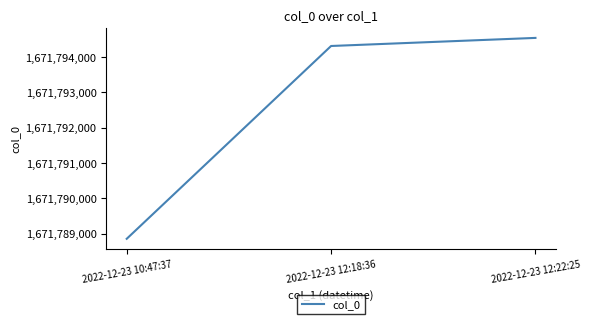

Does the chart display data point markers on the line(s)?

No